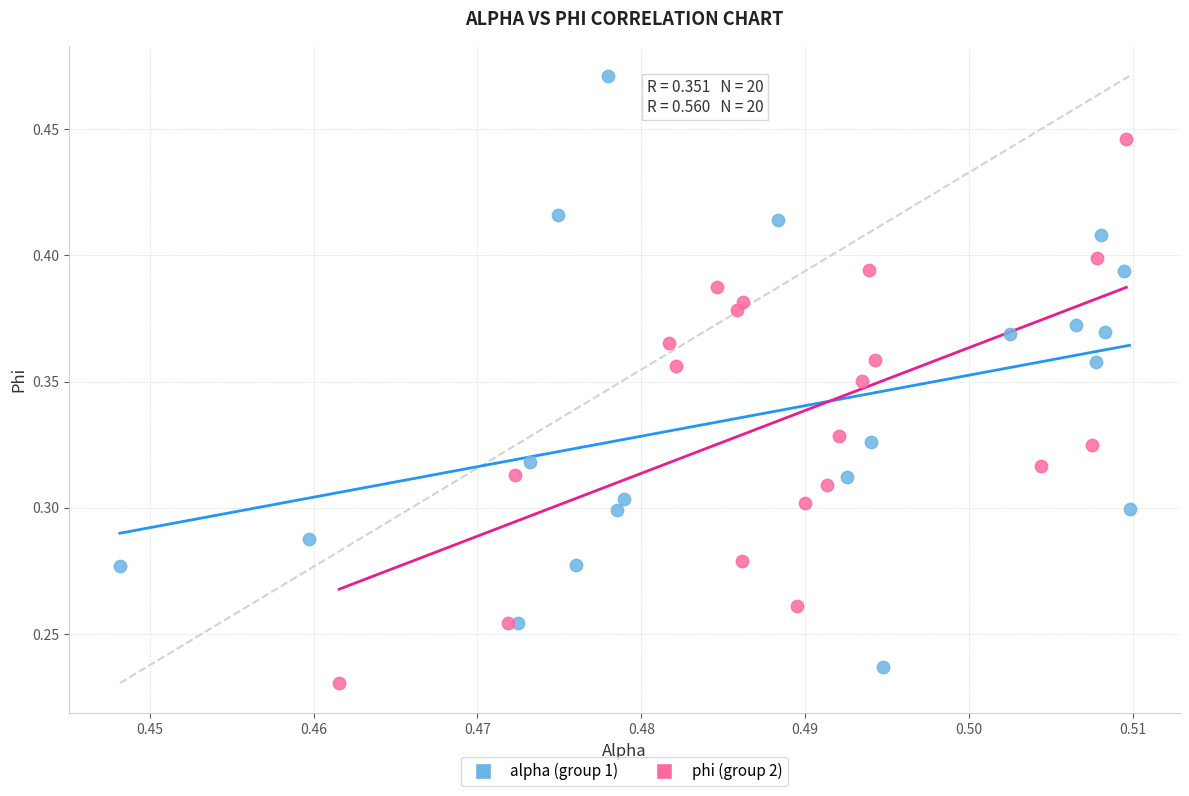

Which series reaches the maximum Y coordinate?

alpha (group 1)